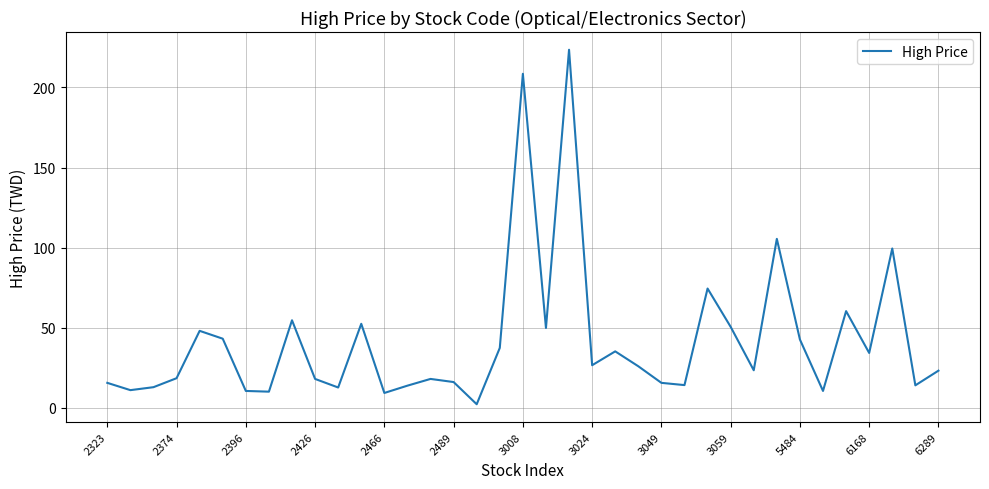

What is the greatest value displayed?

223.5